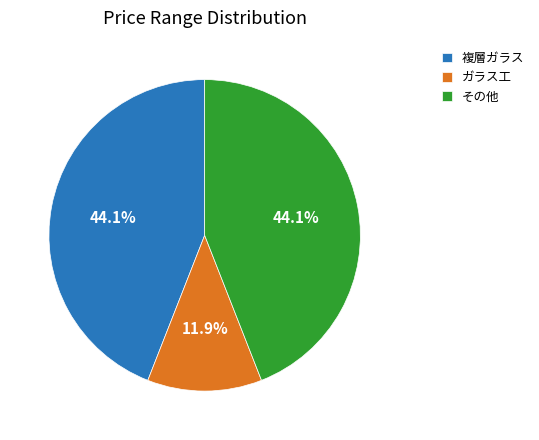

Do ガラス工 and 複層ガラス together represent more than half of the pie?

Yes